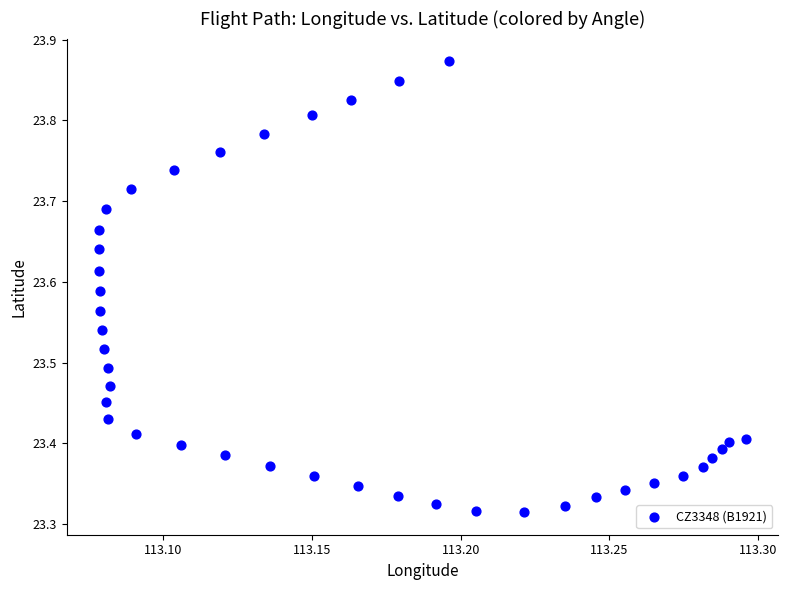

What is the range of Y values (max minus min)?

0.6